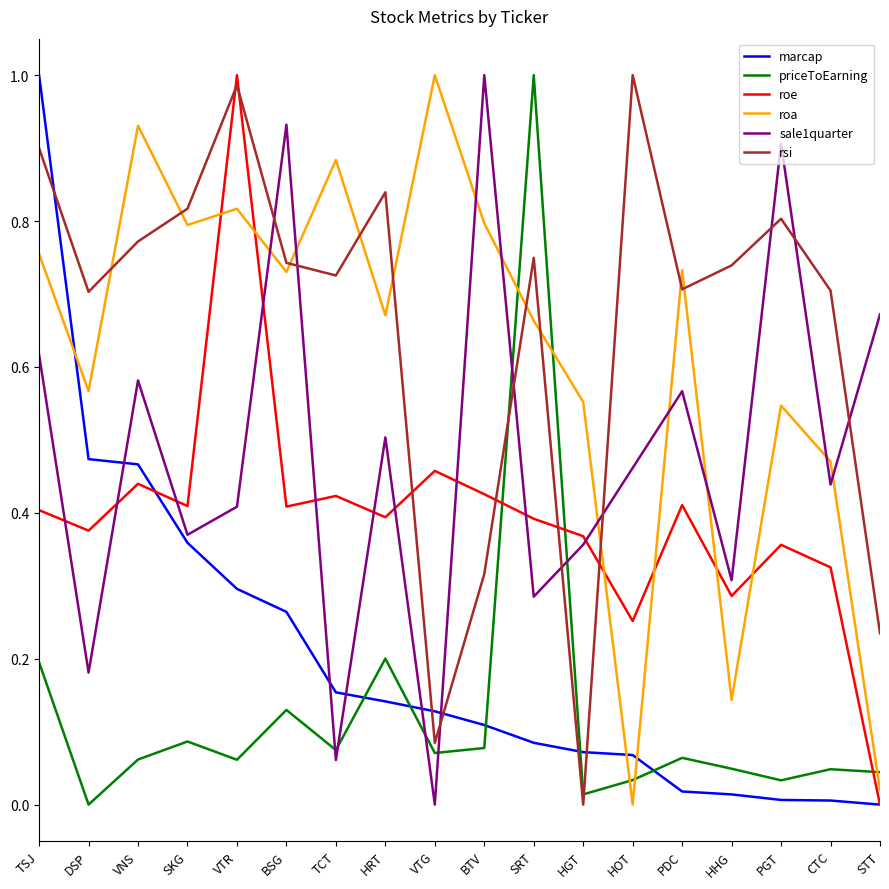

At which label does rsi reach its minimum?

HGT